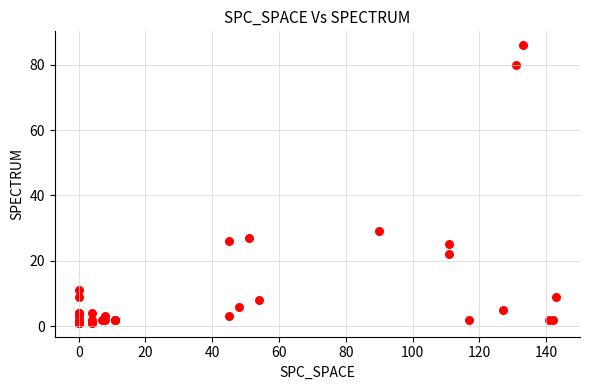

What Y value in the scatter plot is closest to 43?

29